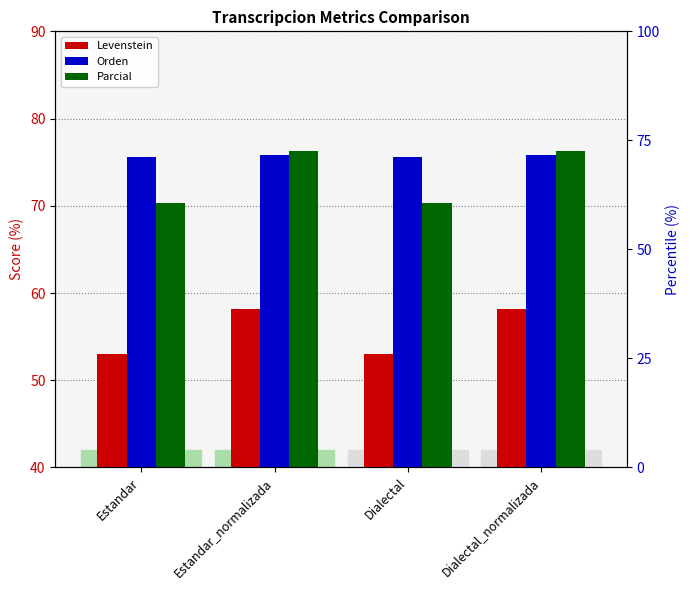

How many Orden values are between 75 and 76?

4